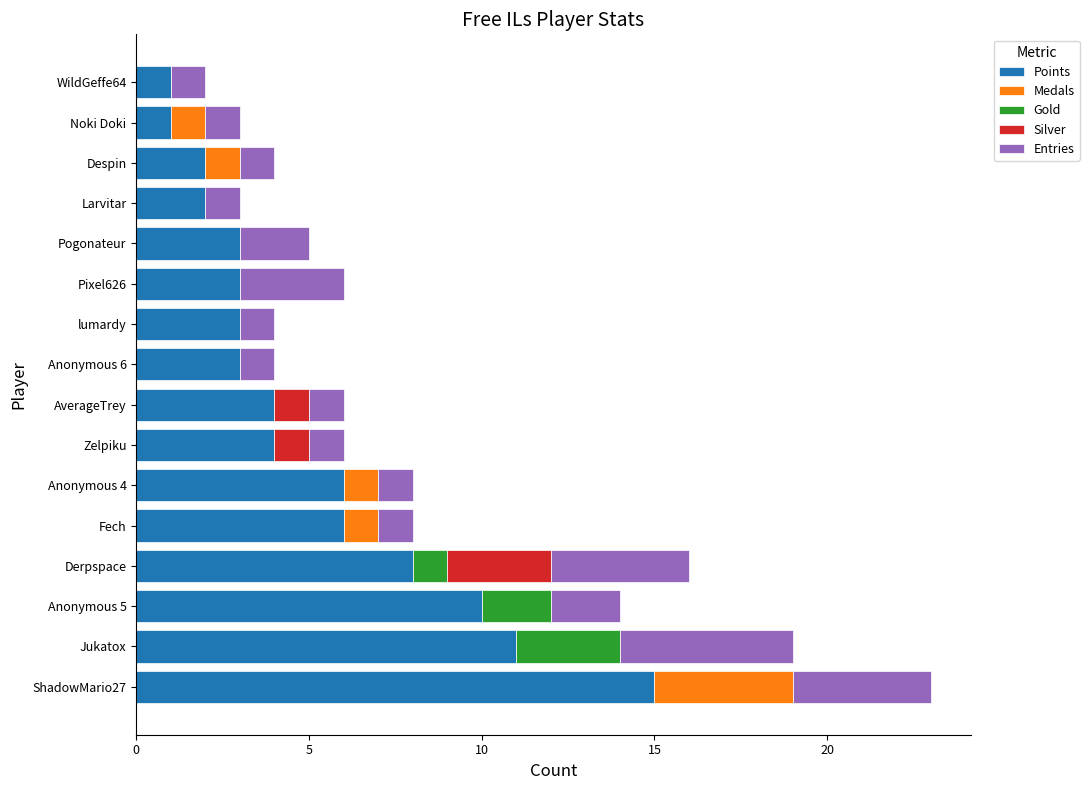

What is the total value across all series at Zelpiku?

6